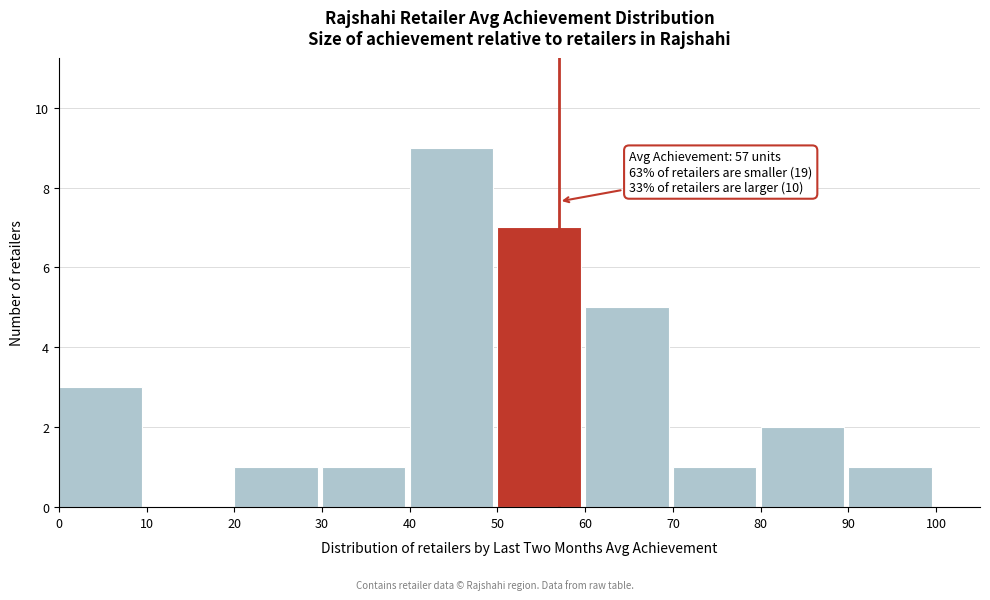

Over which range of the x-axis is the bar tallest?

40 to 50